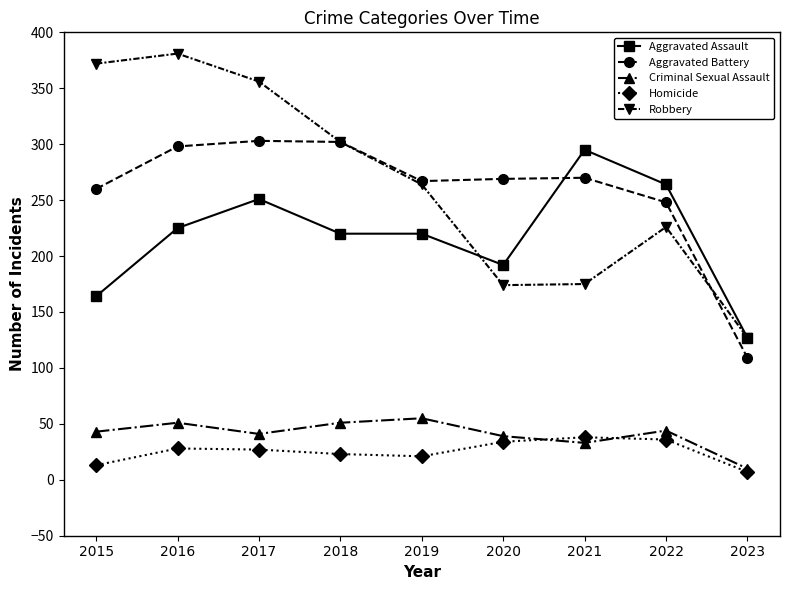

True or false: Aggravated Battery and Homicide cross at least once.

False